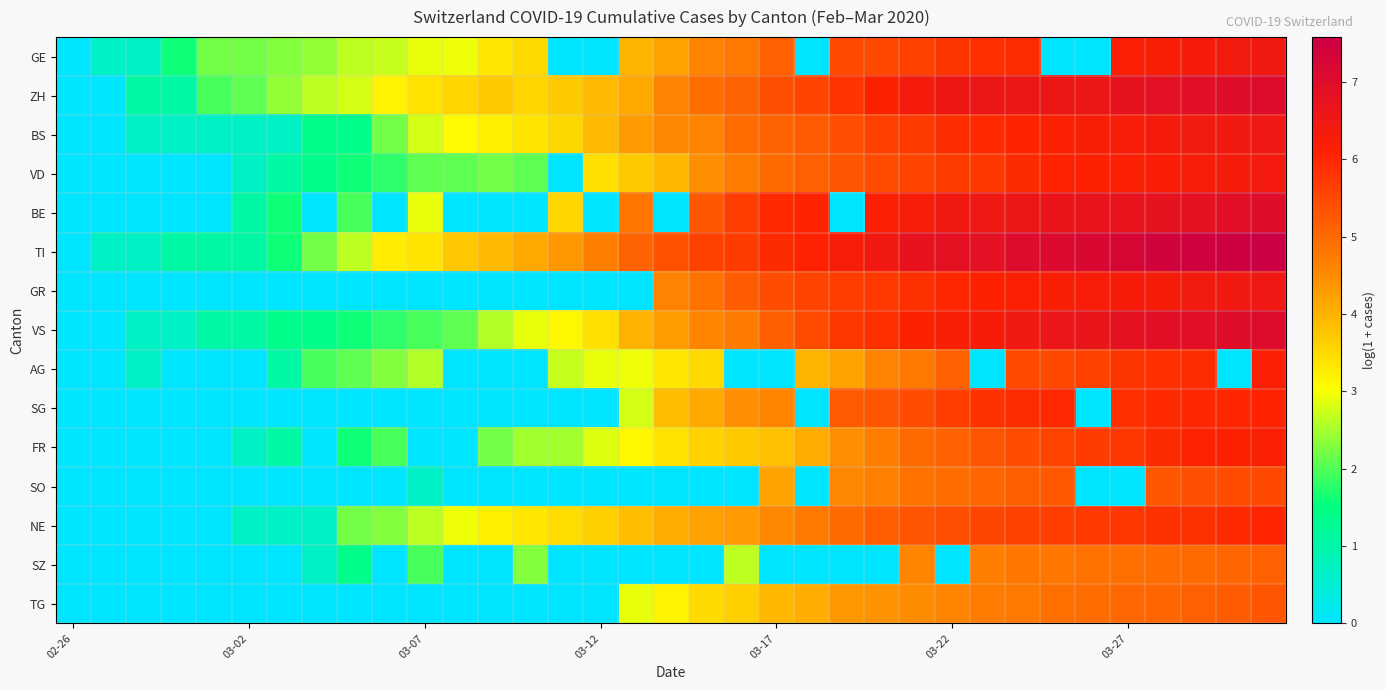

Which series has the largest total across all categories?

TI